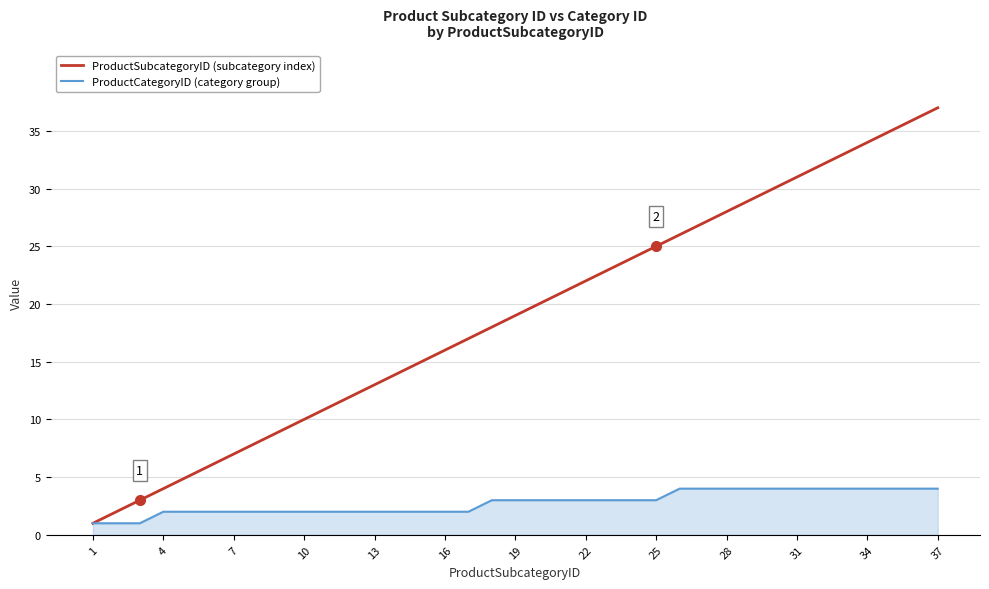

What is the maximum value for ProductCategoryID (category group)?

4